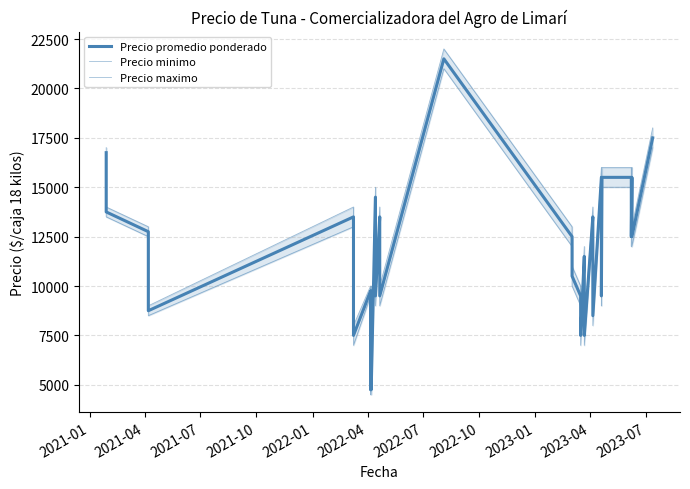

True or false: Precio minimo and Precio promedio ponderado cross at least once.

False